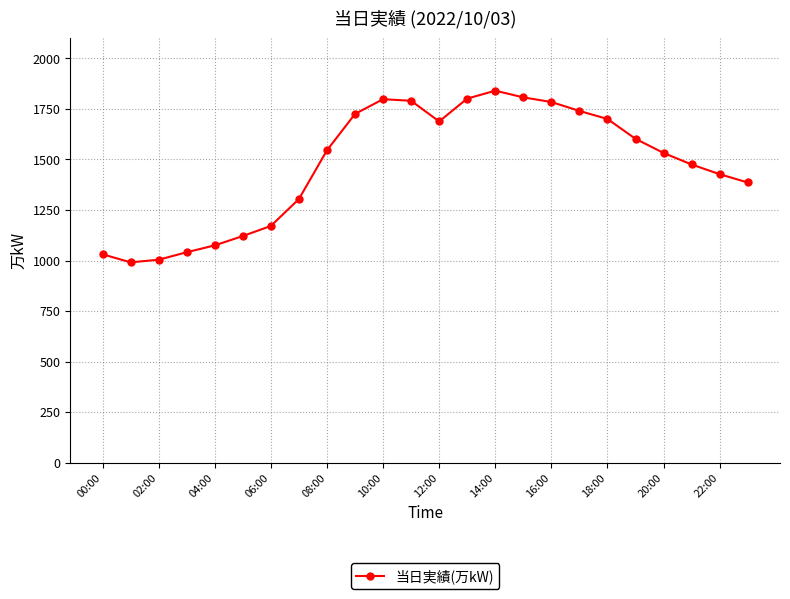

What is the value of the 14th point from the left?

1801